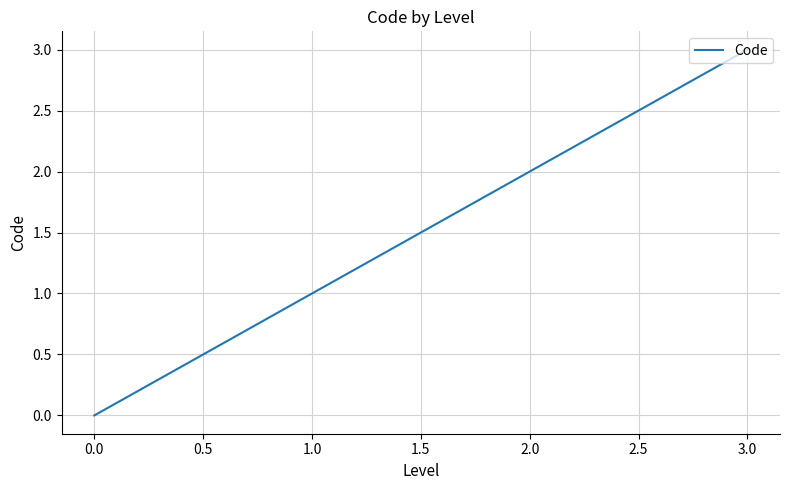

Count the values in the range 1 to 3.

3